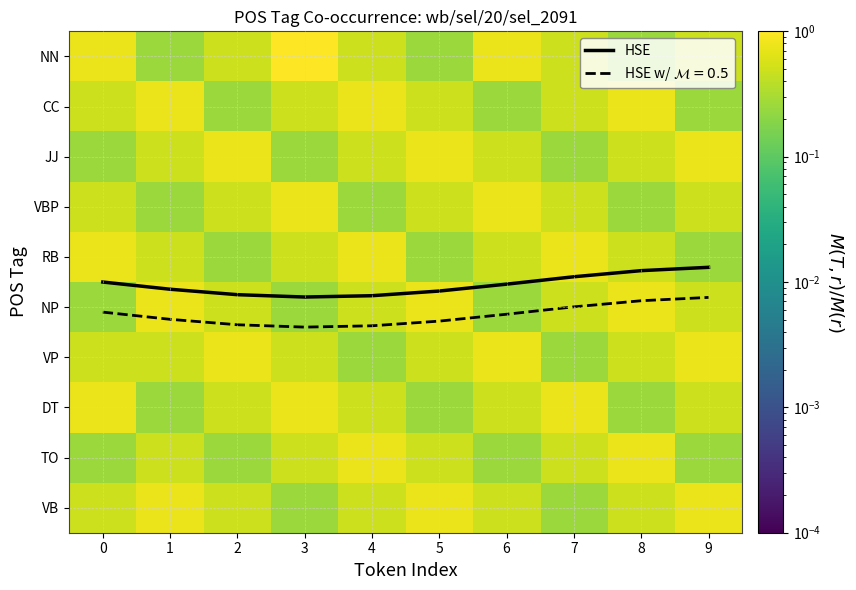

The VB series shows 0.3 at 6. True or false?

False